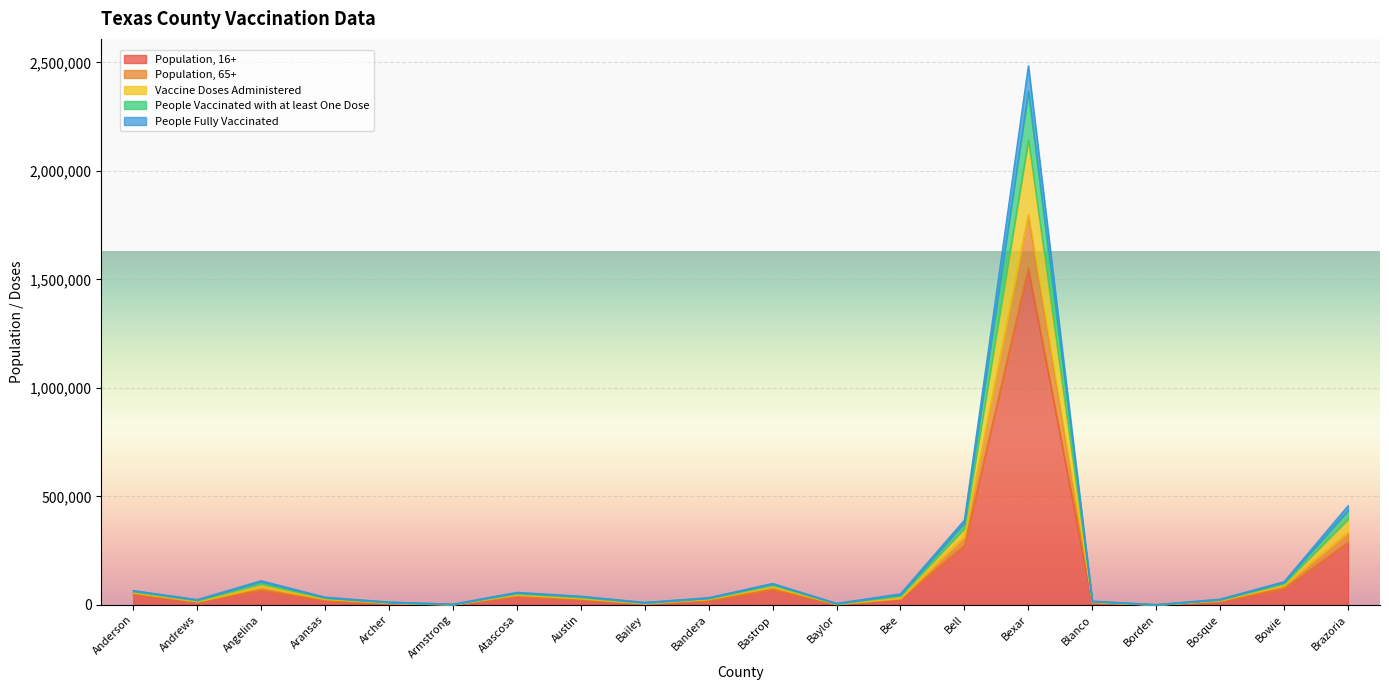

The value of Vaccine Doses Administered at Andrews is 24000. True or false?

True